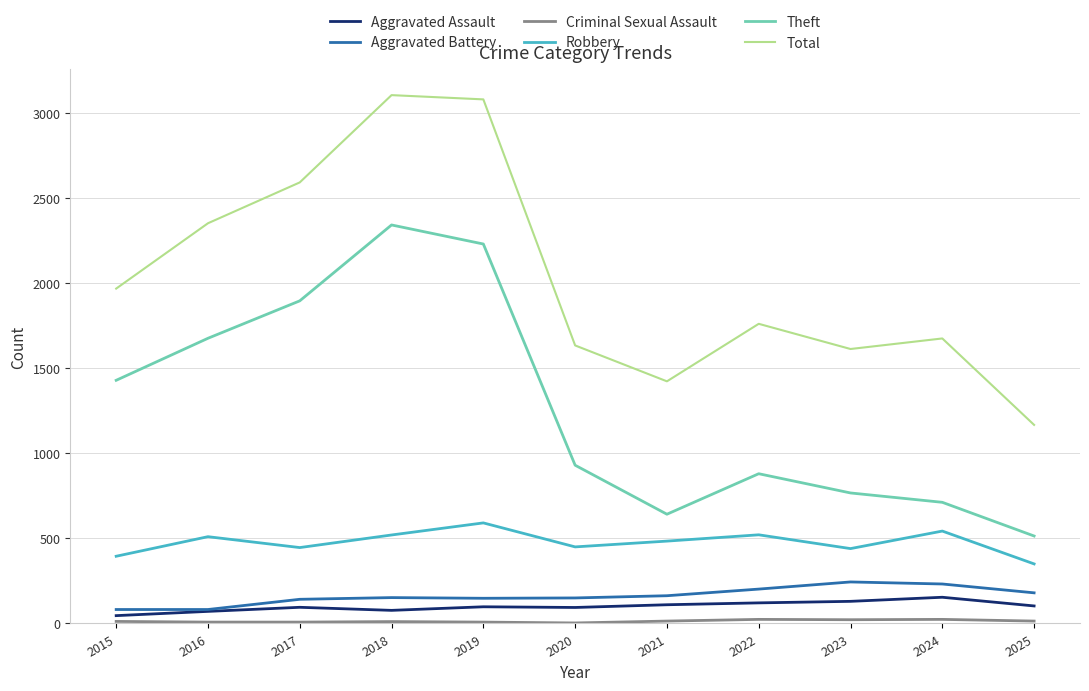

What is the average value of the Theft series?

1274